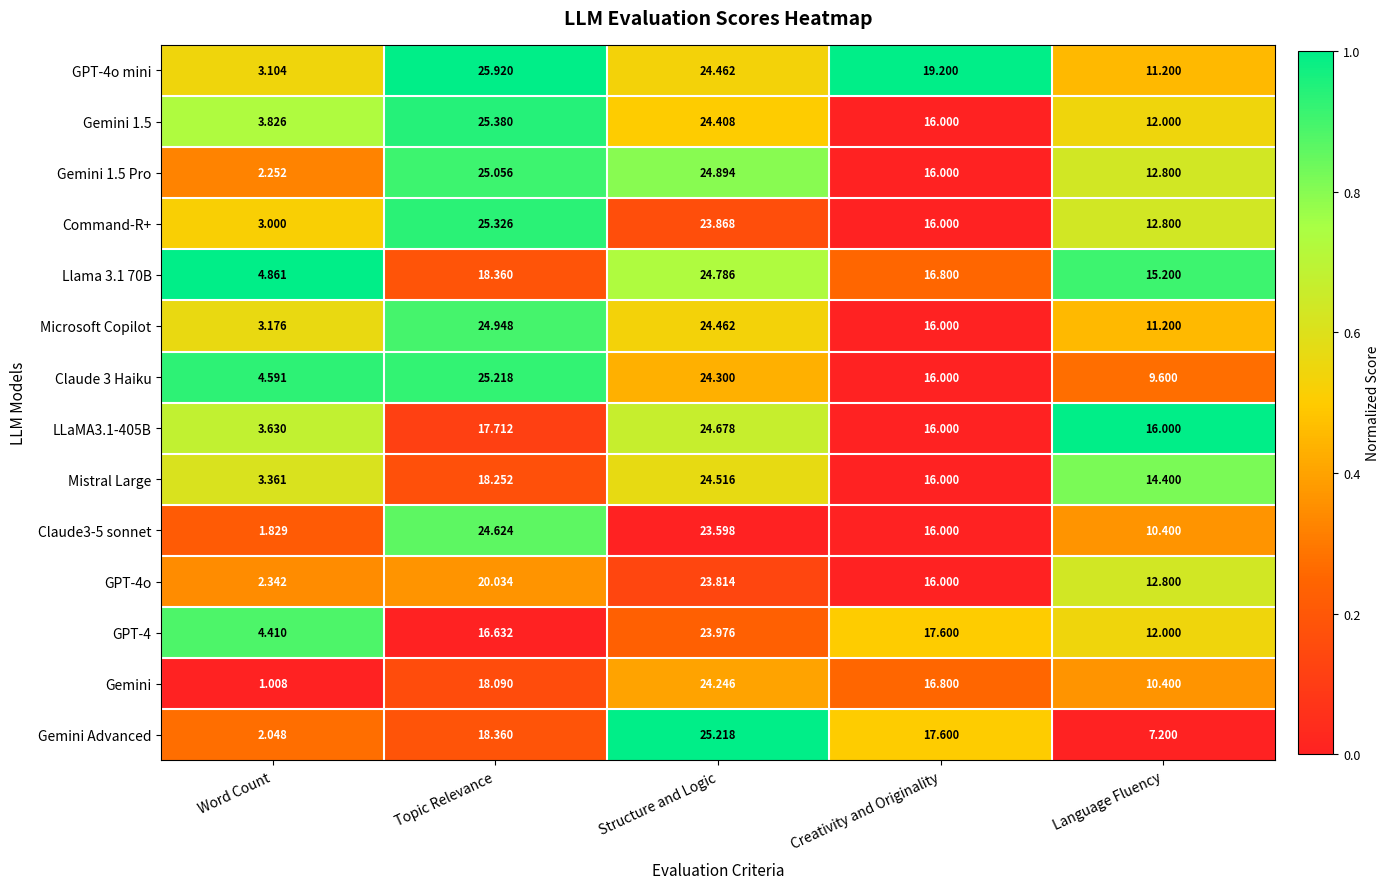

Where does the Microsoft Copilot series first go above 16?

Topic Relevance